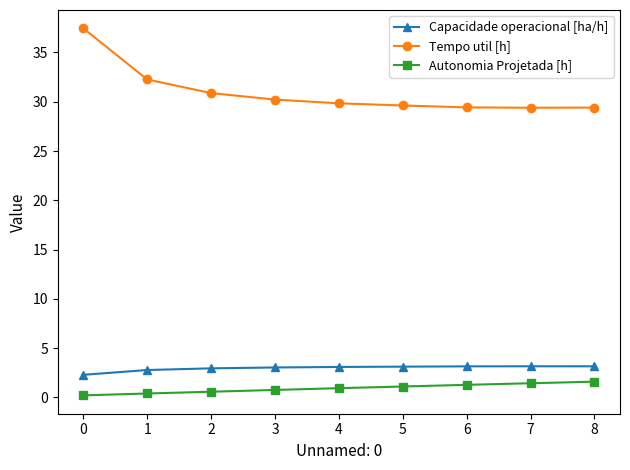

What is the difference between the highest and lowest values at 6?

28.2